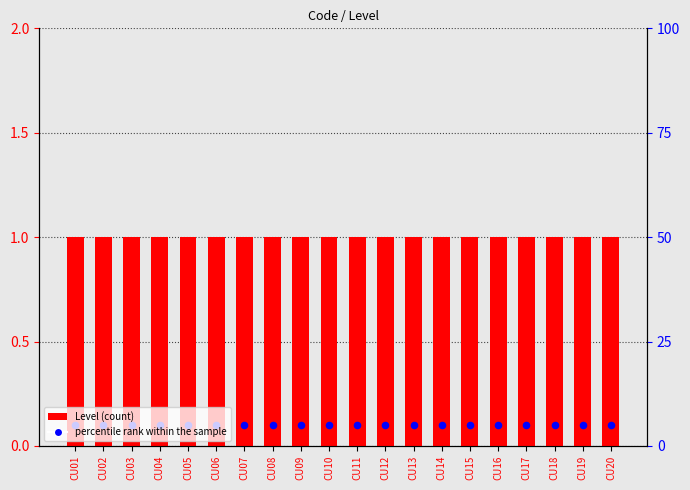

Which series reaches the minimum Y coordinate?

percentile rank within the sample